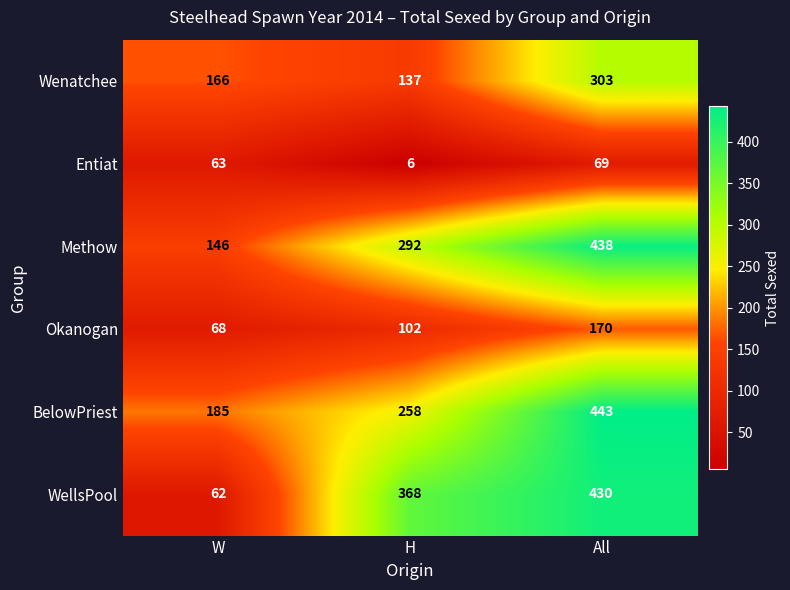

Where is Wenatchee nearest to the value 220?

W